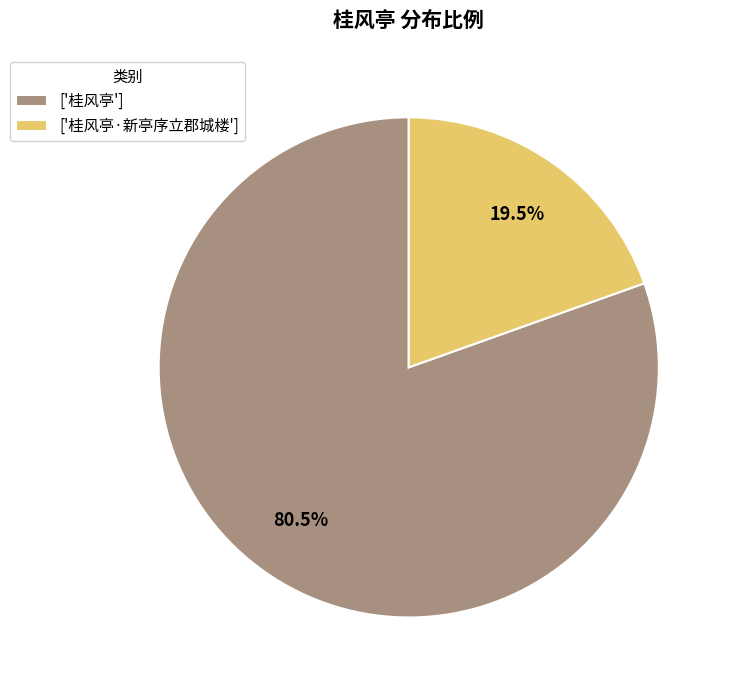

Count the number of slices in the pie.

2